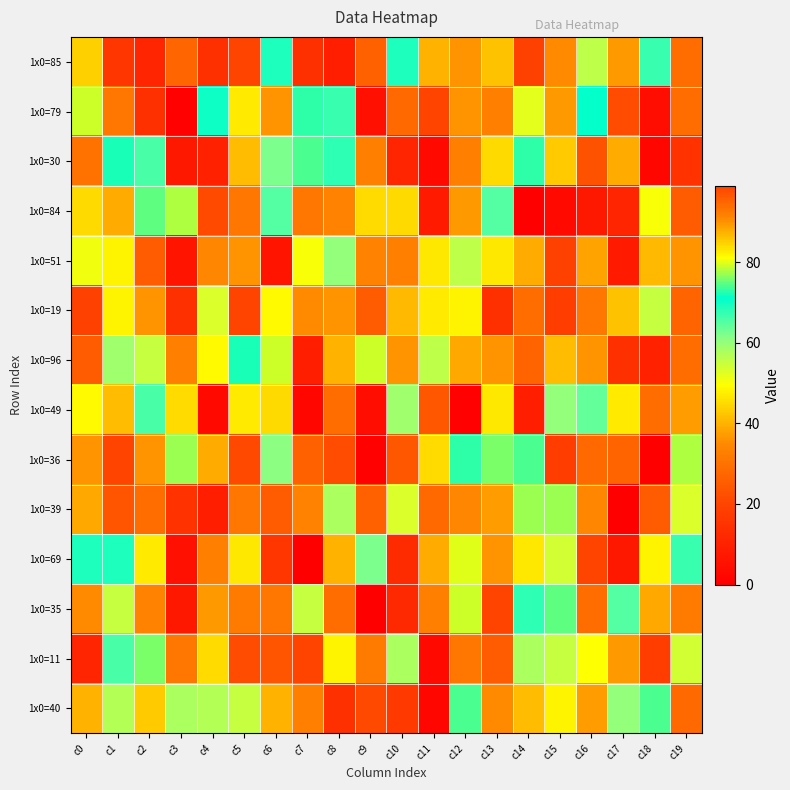

Reading right to left, what are all the values shown in this chart?

1x0=85: c19=29	c18=67	c17=37	c16=56	c15=35	c14=19	c13=86	c12=90	c11=40	c10=69	c9=26	c8=9	c7=14	c6=69	c5=99	c4=14	c3=95	c2=11	c1=16	c0=85
1x0=79: c19=94	c18=4	c17=22	c16=71	c15=37	c14=52	c13=92	c12=36	c11=20	c10=28	c9=5	c8=67	c7=73	c6=36	c5=47	c4=70	c3=1	c2=14	c1=93	c0=79
1x0=30: c19=15	c18=2	c17=88	c16=23	c15=43	c14=73	c13=84	c12=92	c11=3	c10=11	c9=92	c8=68	c7=74	c6=62	c5=41	c4=10	c3=7	c2=66	c1=72	c0=30
1x0=84: c19=96	c18=50	c17=11	c16=7	c15=3	c14=0	c13=65	c12=37	c11=8	c10=84	c9=45	c8=34	c7=93	c6=65	c5=31	c4=98	c3=78	c2=75	c1=88	c0=84
1x0=51: c19=90	c18=87	c17=8	c16=38	c15=19	c14=88	c13=83	c12=56	c11=83	c10=92	c9=34	c8=60	c7=50	c6=6	c5=36	c4=91	c3=6	c2=96	c1=48	c0=51
1x0=19: c19=27	c18=55	c17=86	c16=93	c15=18	c14=29	c13=14	c12=48	c11=47	c10=87	c9=96	c8=36	c7=35	c6=49	c5=99	c4=53	c3=14	c2=36	c1=48	c0=19
1x0=96: c19=94	c18=10	c17=14	c16=36	c15=41	c14=27	c13=36	c12=39	c11=56	c10=36	c9=79	c8=40	c7=9	c6=79	c5=72	c4=49	c3=92	c2=55	c1=59	c0=96
1x0=49: c19=89	c18=29	c17=47	c16=64	c15=60	c14=9	c13=83	c12=1	c11=24	c10=59	c9=4	c8=29	c7=2	c6=84	c5=47	c4=3	c3=45	c2=66	c1=41	c0=49
1x0=36: c19=78	c18=0	c17=27	c16=28	c15=18	c14=74	c13=76	c12=73	c11=45	c10=24	c9=1	c8=22	c7=26	c6=61	c5=21	c4=88	c3=77	c2=90	c1=20	c0=36
1x0=39: c19=53	c18=25	c17=0	c16=91	c15=77	c14=77	c13=89	c12=91	c11=28	c10=53	c9=26	c8=58	c7=34	c6=96	c5=93	c4=9	c3=15	c2=29	c1=97	c0=39
1x0=69: c19=67	c18=48	c17=7	c16=20	c15=54	c14=83	c13=36	c12=80	c11=88	c10=13	c9=62	c8=40	c7=0	c6=16	c5=83	c4=92	c3=5	c2=47	c1=69	c0=69
1x0=35: c19=32	c18=39	c17=65	c16=94	c15=75	c14=68	c13=99	c12=79	c11=33	c10=12	c9=0	c8=94	c7=55	c6=31	c5=32	c4=37	c3=7	c2=34	c1=55	c0=35
1x0=11: c19=54	c18=18	c17=37	c16=81	c15=55	c14=58	c13=96	c12=31	c11=3	c10=58	c9=32	c8=48	c7=20	c6=97	c5=22	c4=45	c3=93	c2=76	c1=66	c0=11
1x0=40: c19=28	c18=74	c17=60	c16=89	c15=48	c14=41	c13=35	c12=74	c11=2	c10=17	c9=21	c8=14	c7=92	c6=40	c5=55	c4=57	c3=58	c2=43	c1=57	c0=40